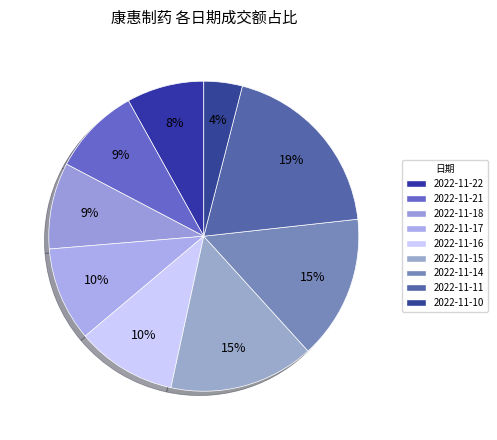

How many slices are in this pie chart?

9